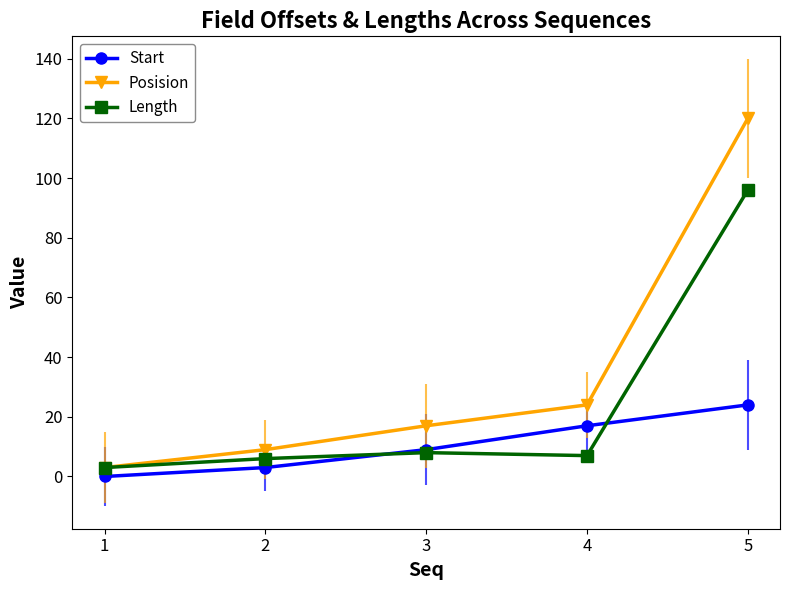

What are all the series names shown in the legend?

Start, Posision, Length